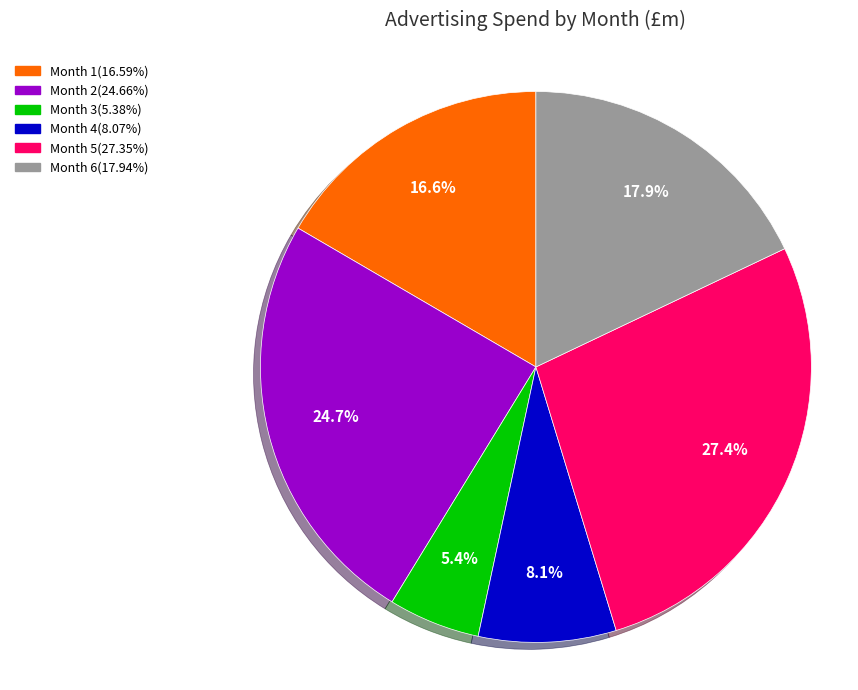

What percentage do Month 5 and Month 6 together represent?

45.3%